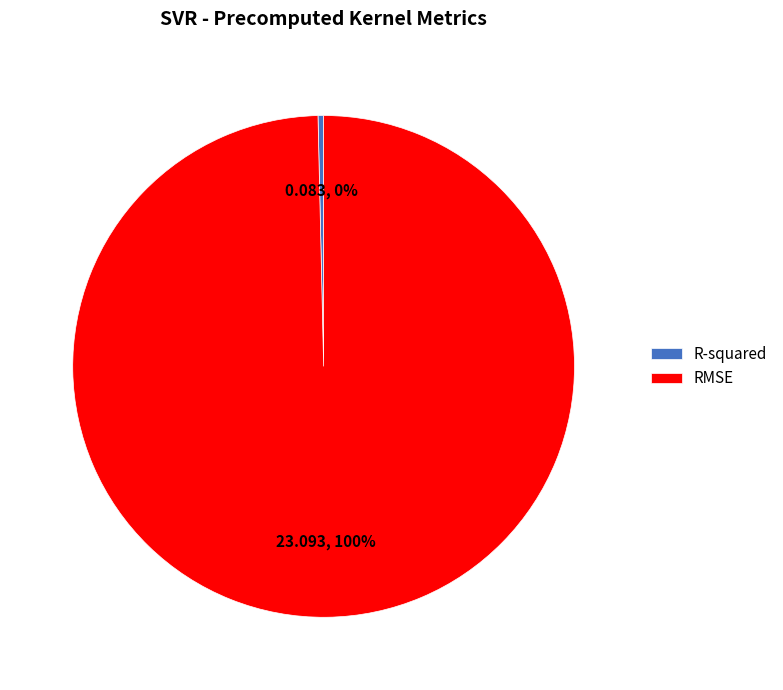

Which slice is the largest?

RMSE